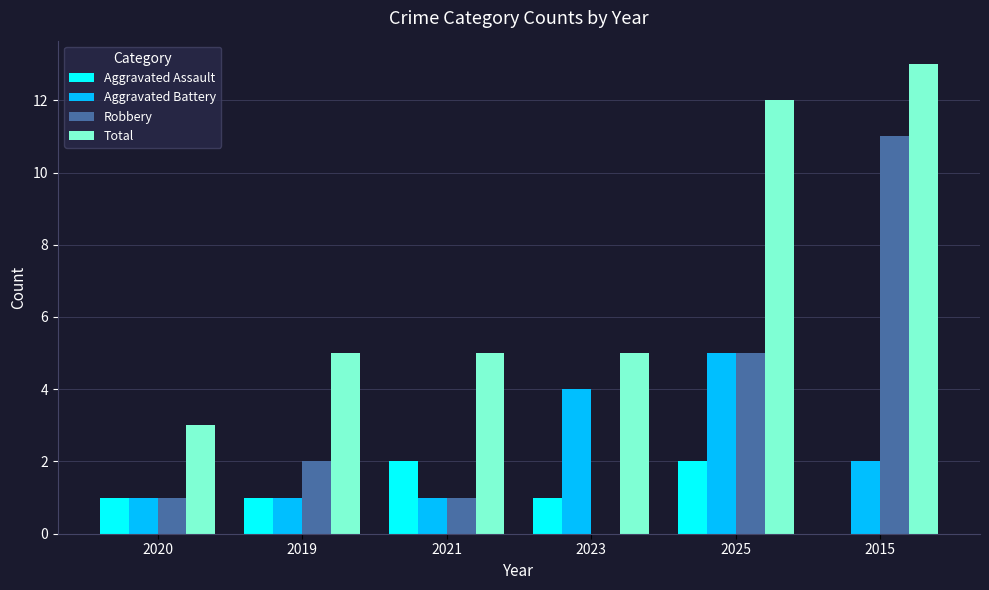

Between 2020 and 2021, which series saw the biggest shift?

Total